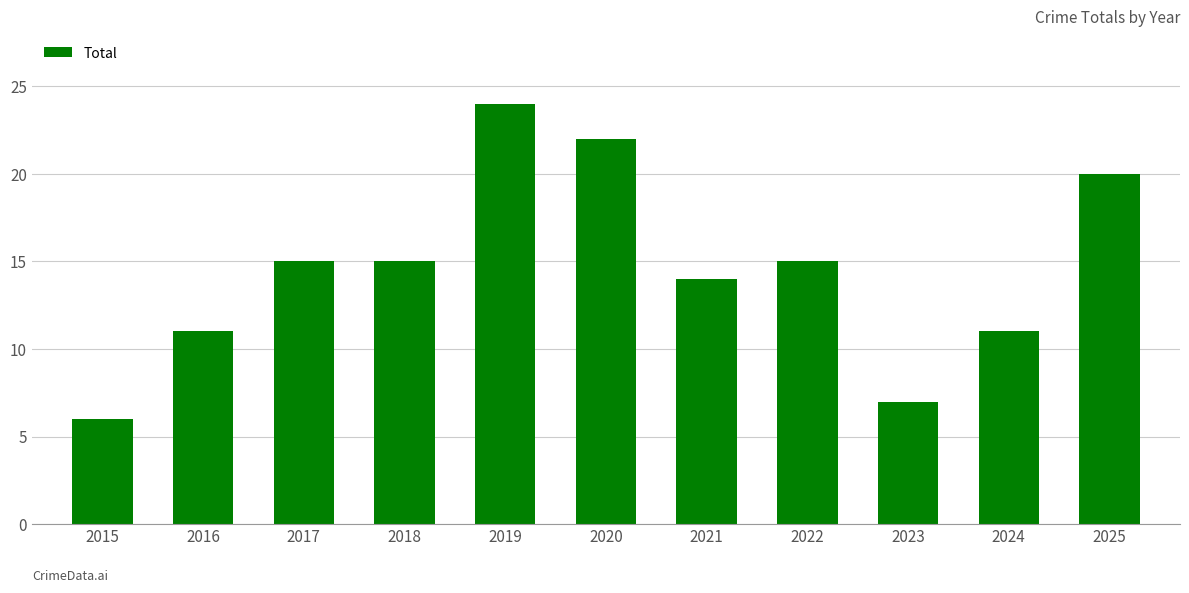

Read the value at 2019, to the nearest 5.

25